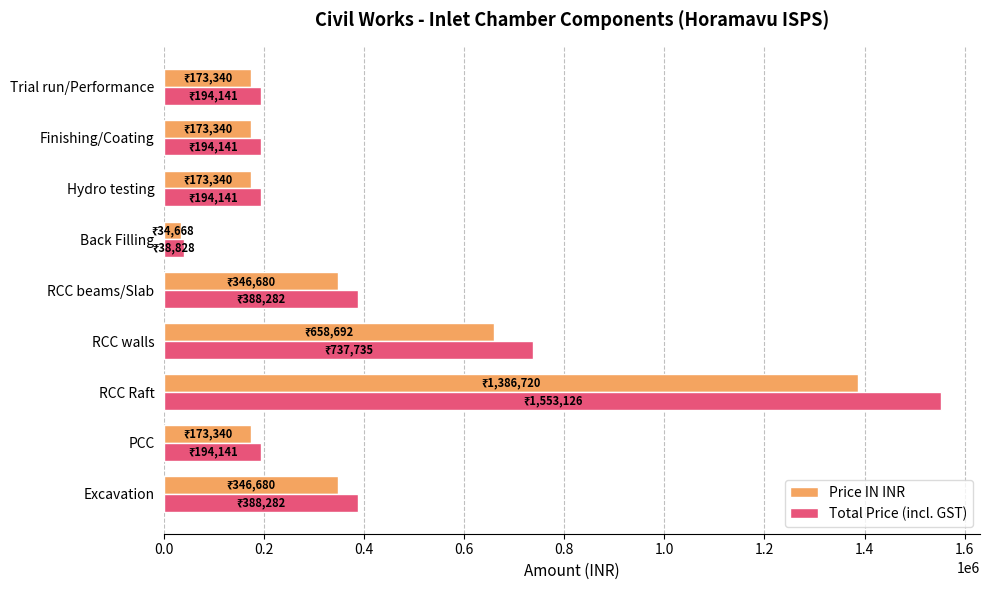

What is the lowest value of the Price IN INR series?

34668.0